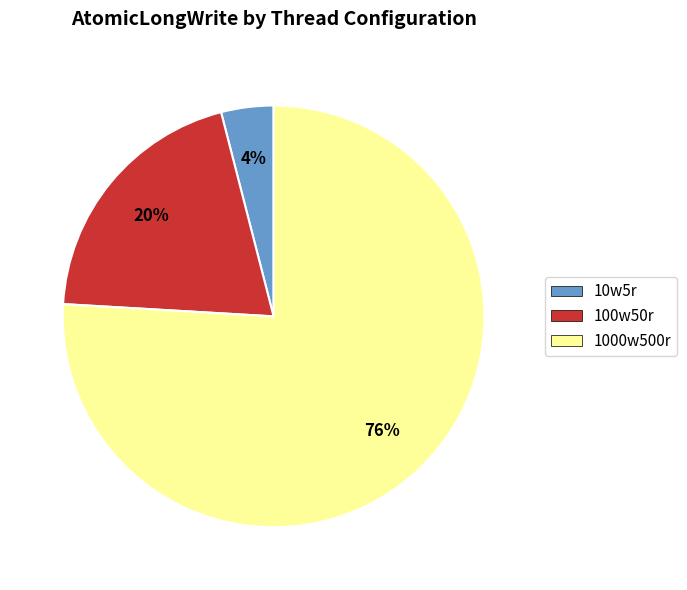

Which category has the biggest portion of the pie?

1000w500r